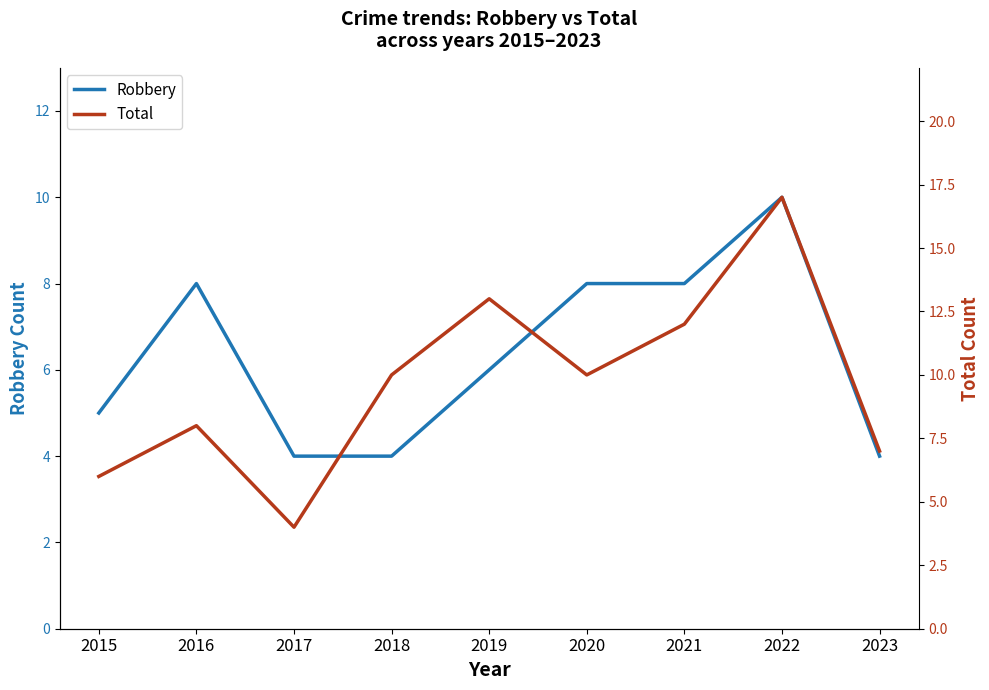

Does the chart have visible grid lines?

No